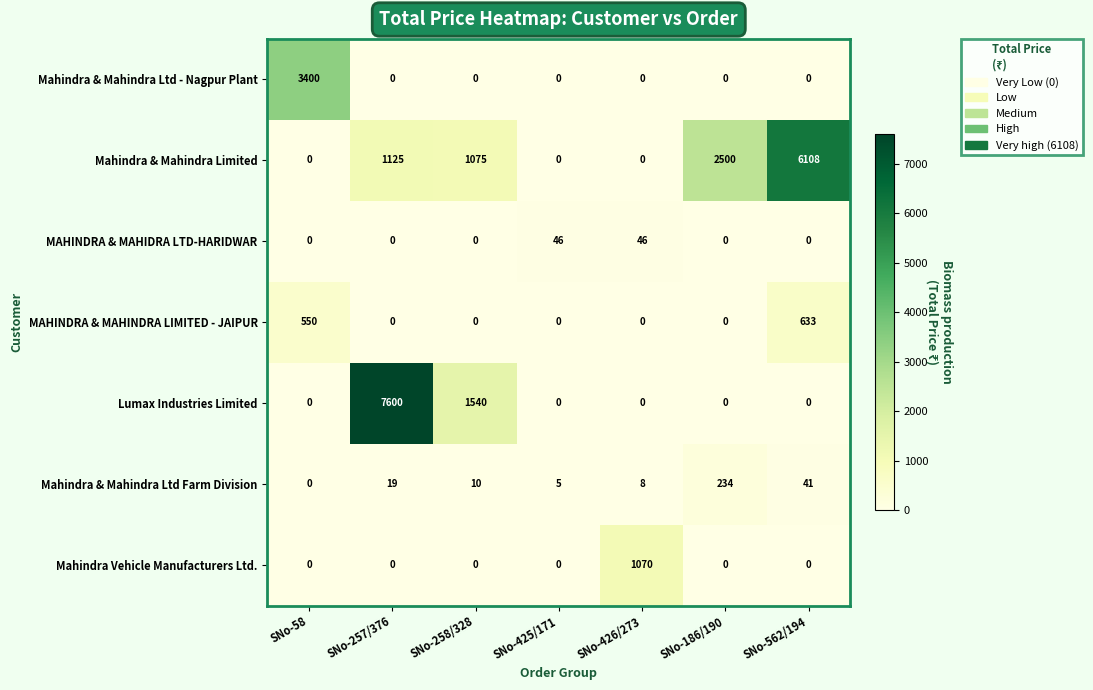

At which category is the sum across all series the highest?

SNo-257/376